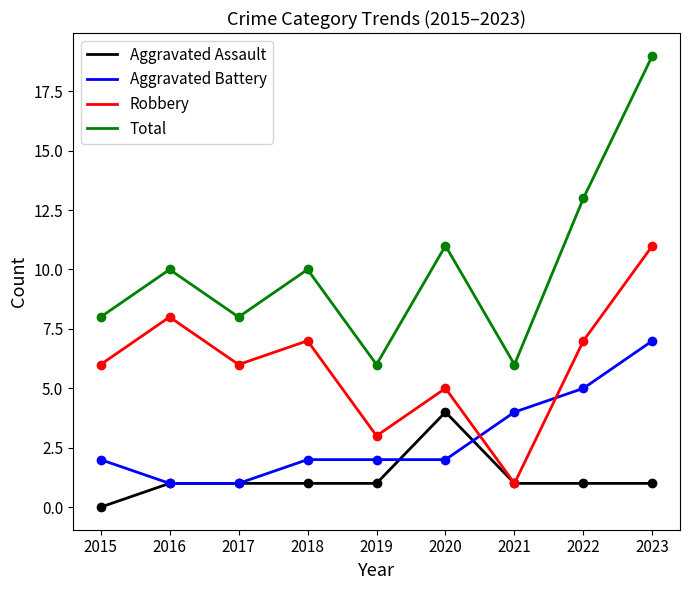

At 2022, list the series in order from smallest to largest.

Aggravated Assault, Aggravated Battery, Robbery, Total